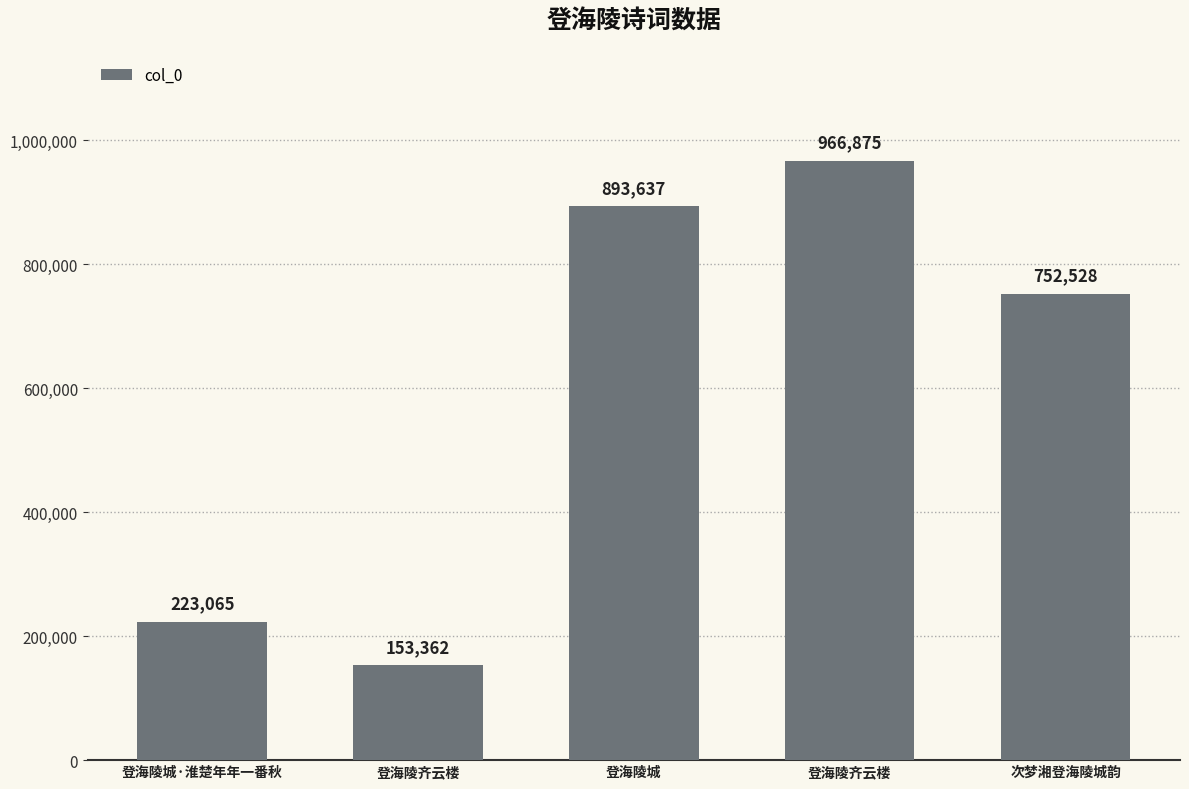

What is the value of the 3rd bar from the left?

893637